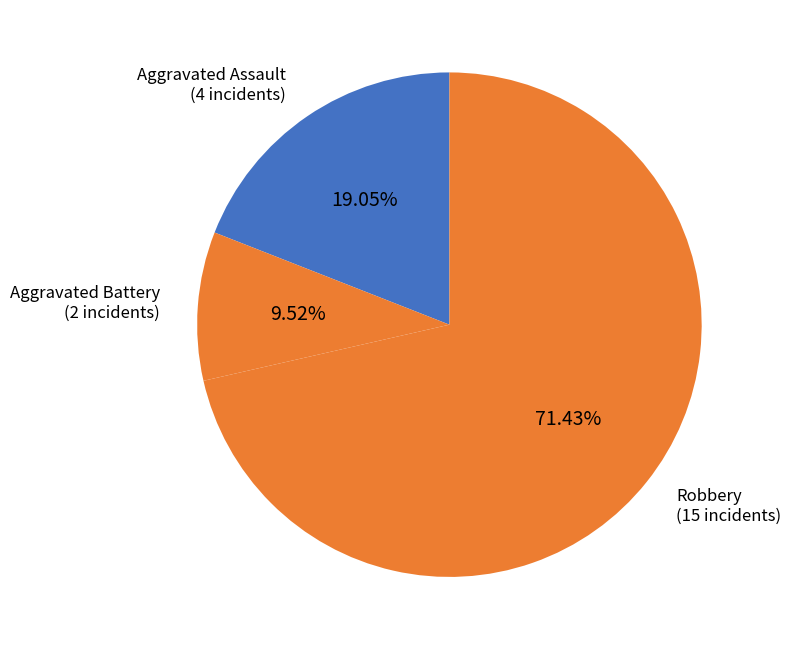

How many segments does this pie chart have?

3